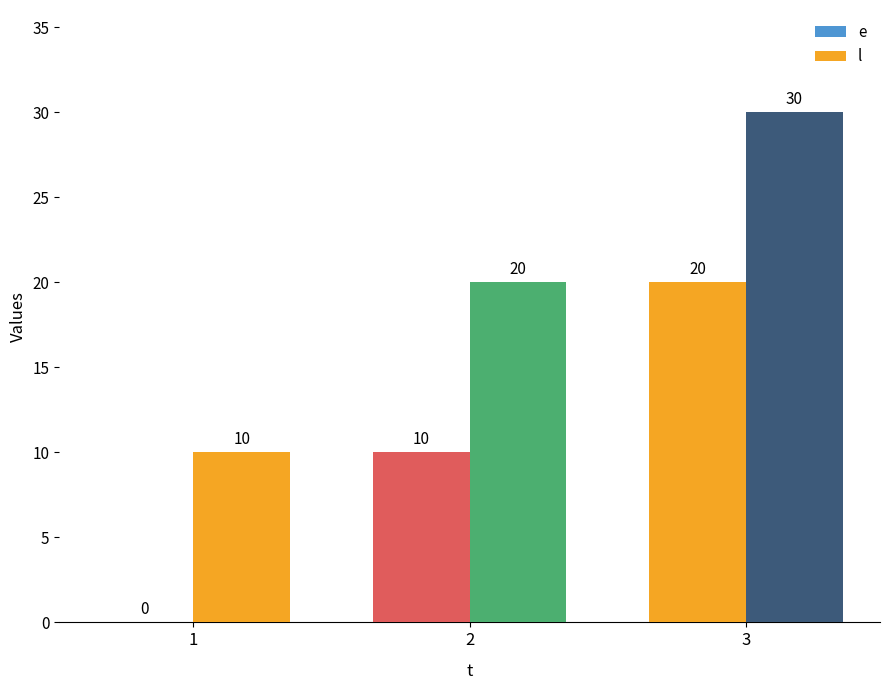

Are the bars horizontal?

No